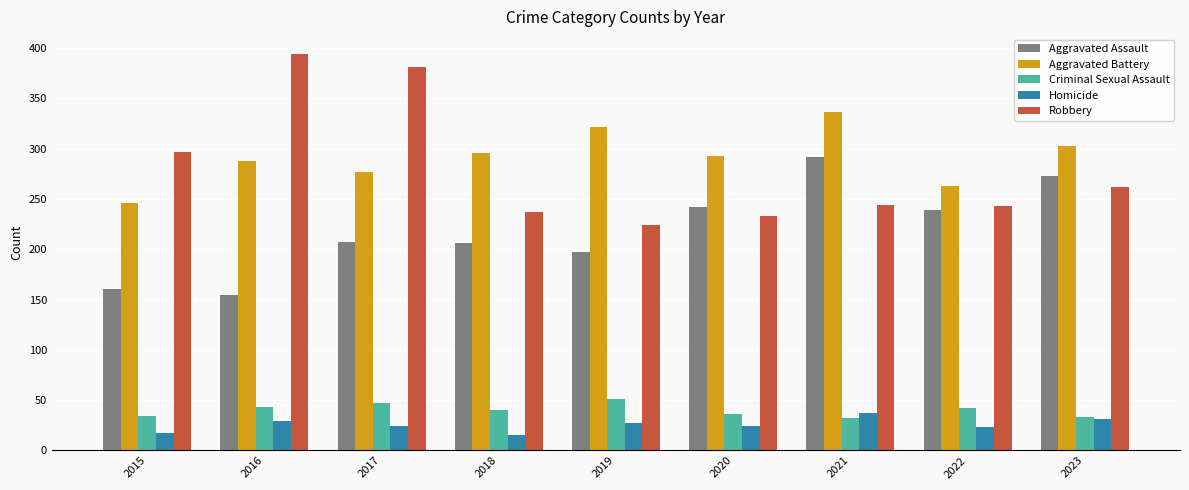

True or false: Aggravated Battery has a value of 201 at 2023.

False